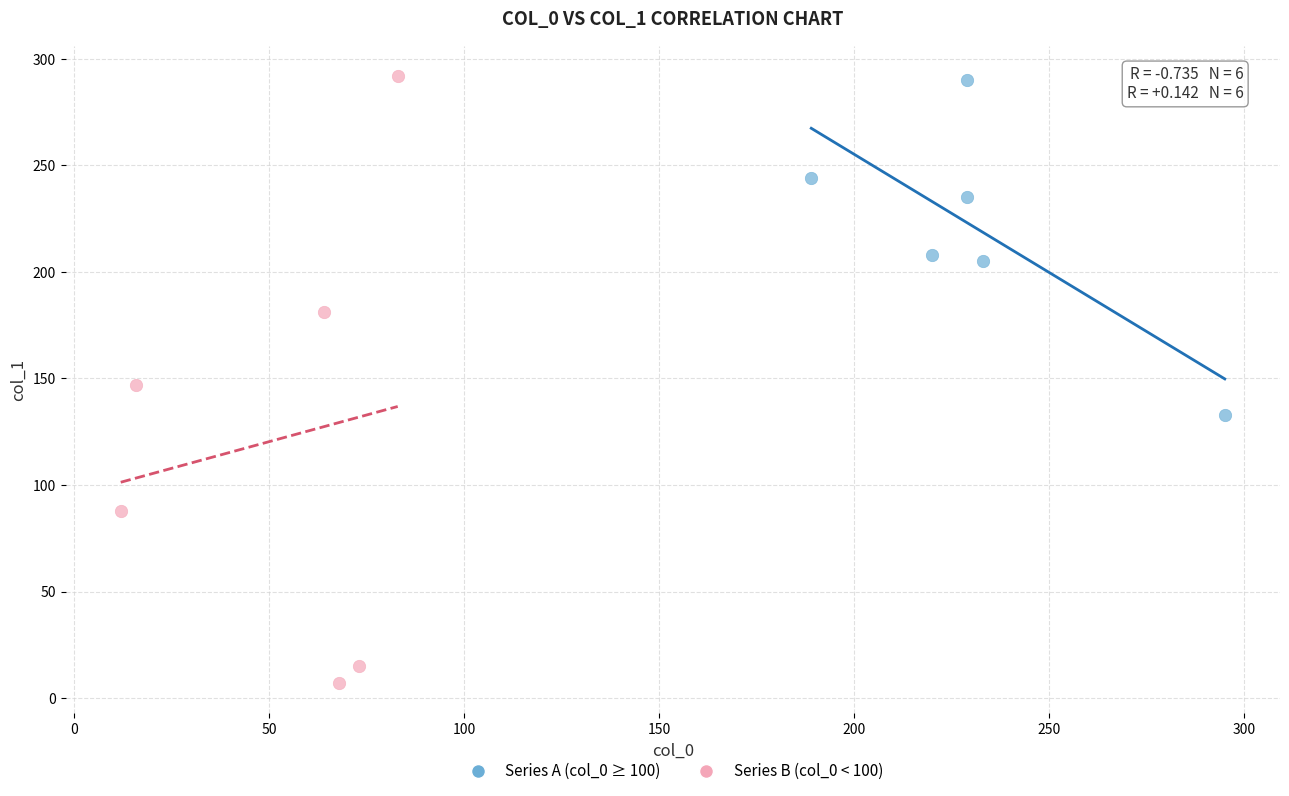

Which series has the widest spread of Y values?

Series B (col_0 < 100)